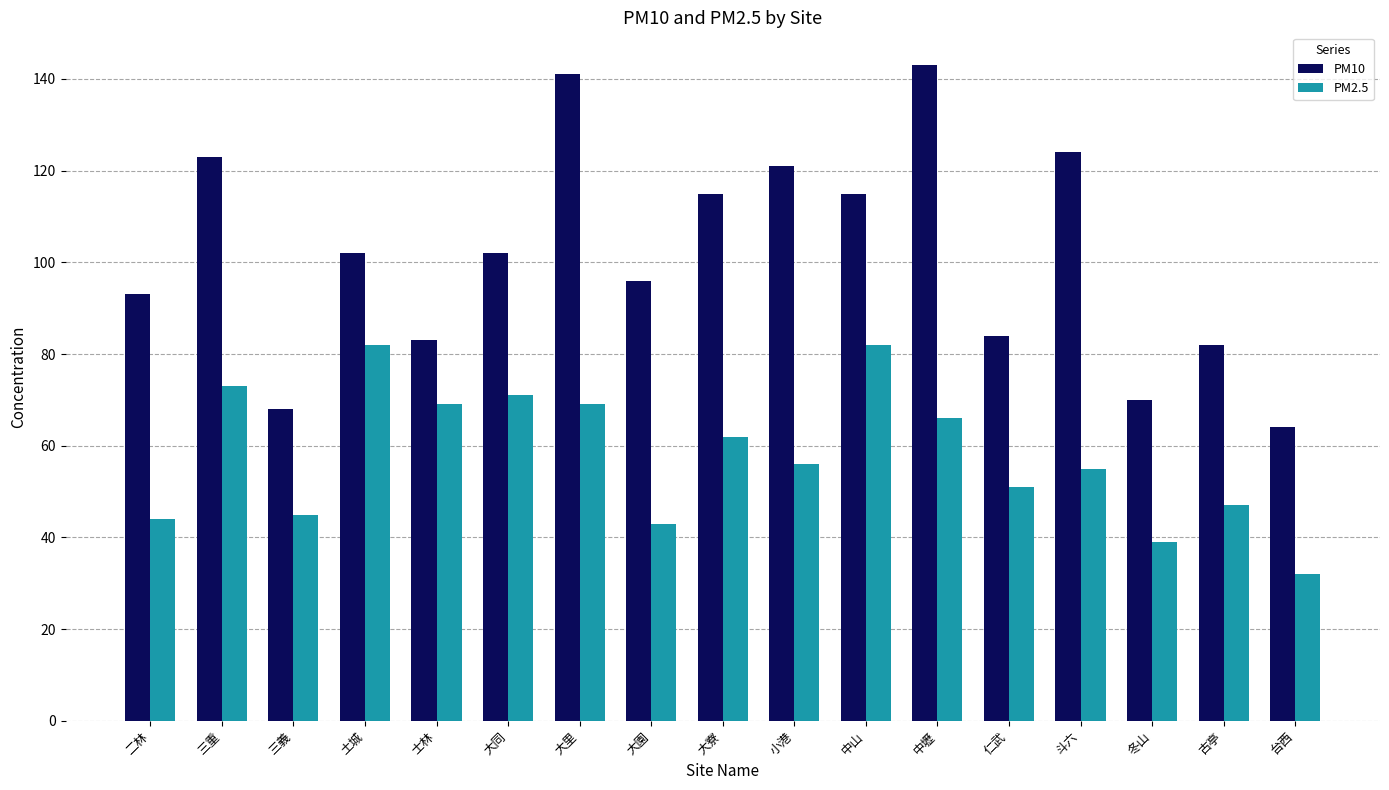

What is the label of the 4th bar from the right?

斗六